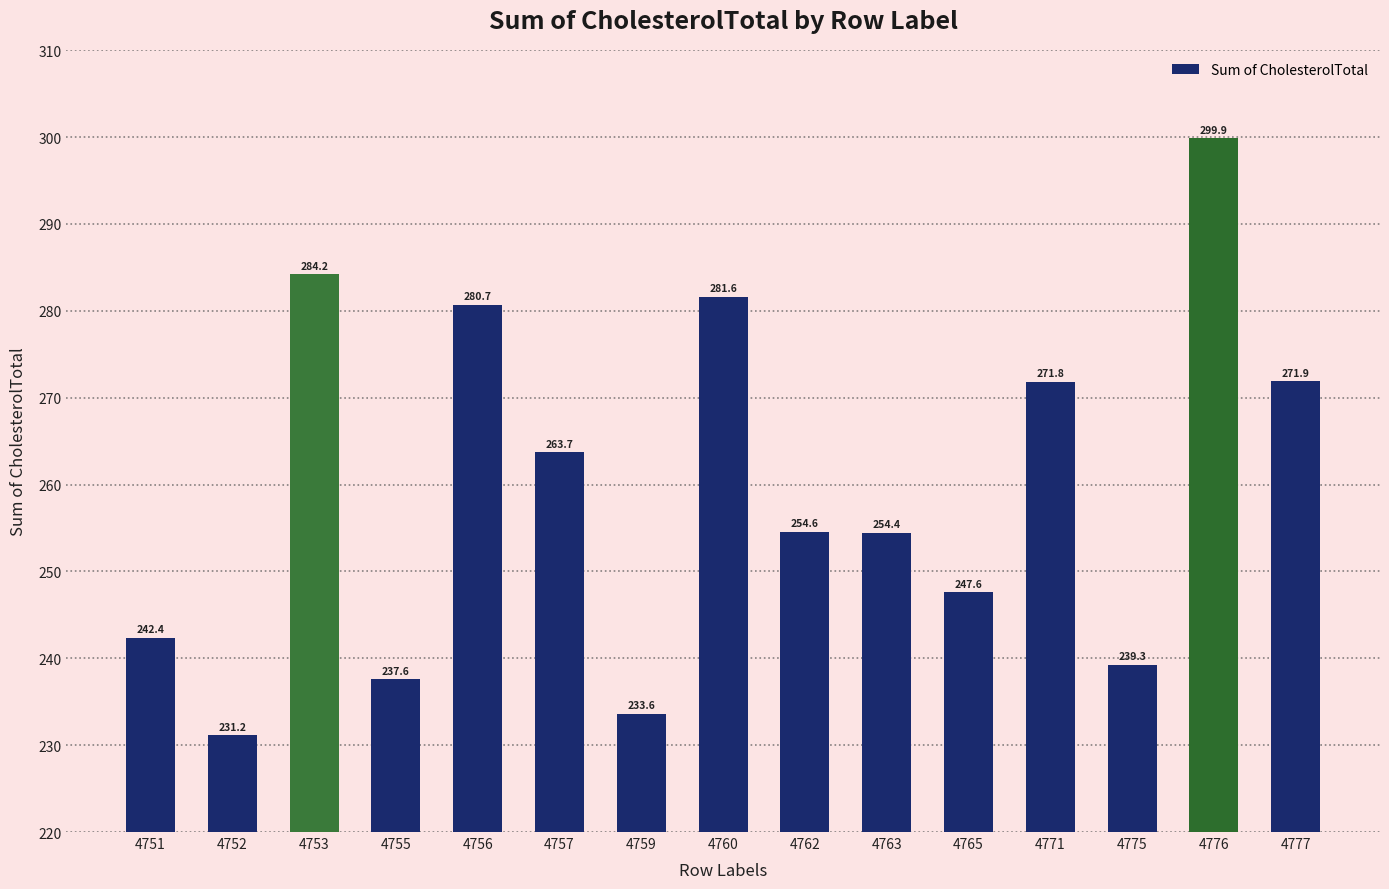

Where is the data nearest to the value 265?

4757